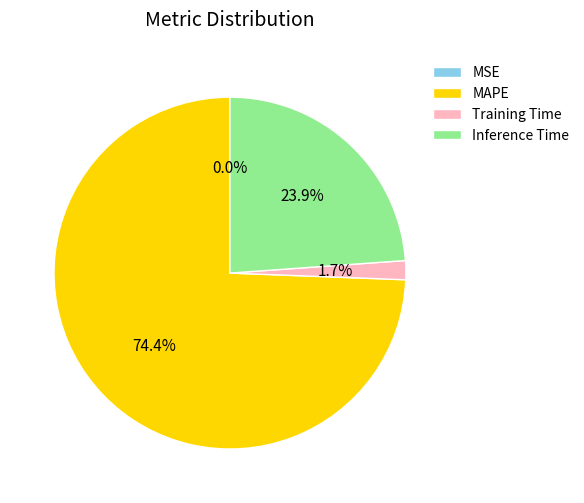

Is it true that Inference Time is 24% of the pie?

True